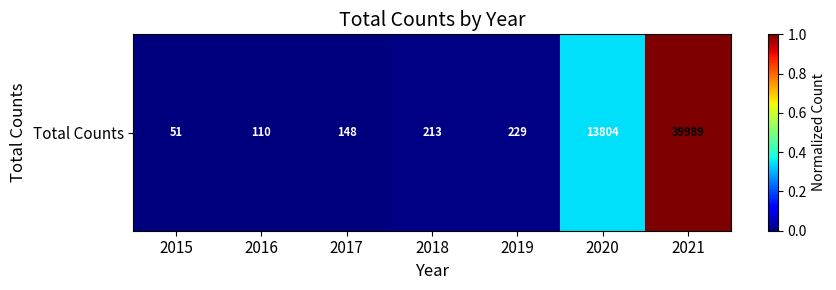

What is the difference between the maximum and minimum values?

1.0